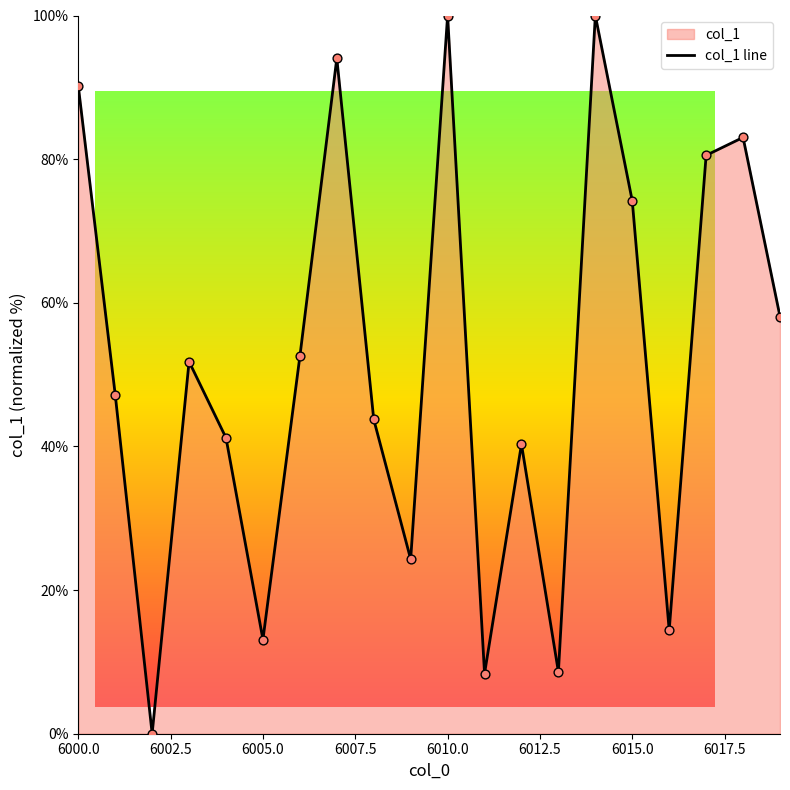

What is the change in value from 6000 to 6005?

-77.1